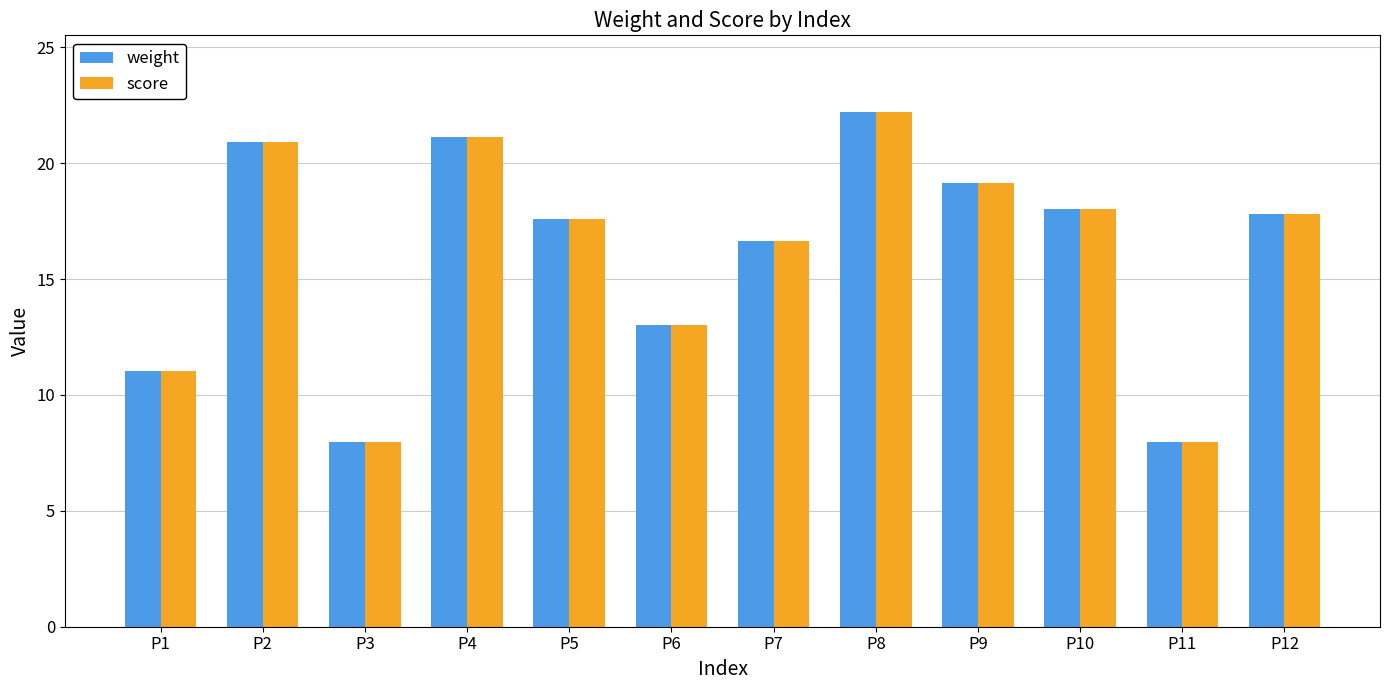

What is the maximum value for weight?

22.2